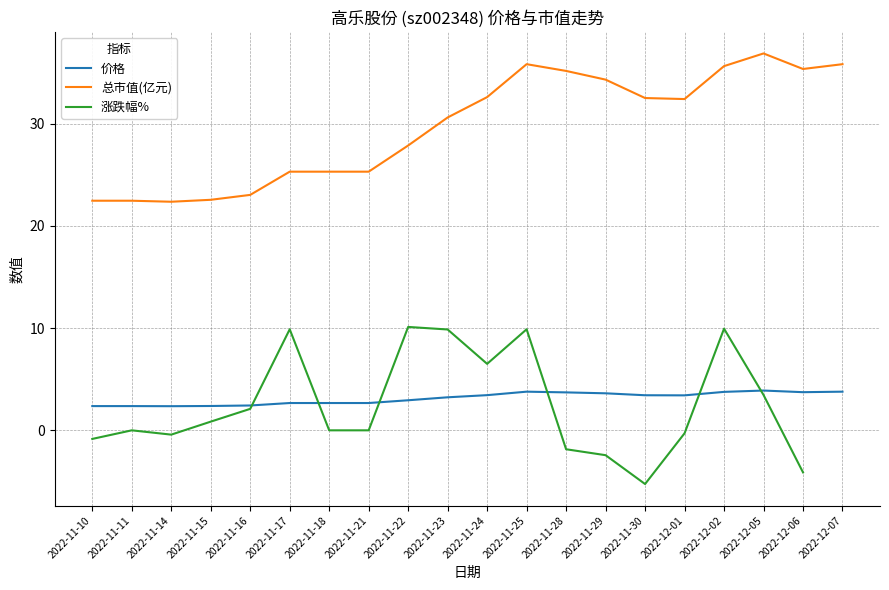

What is the value of the 价格 point at the 15th from the left?

3.4